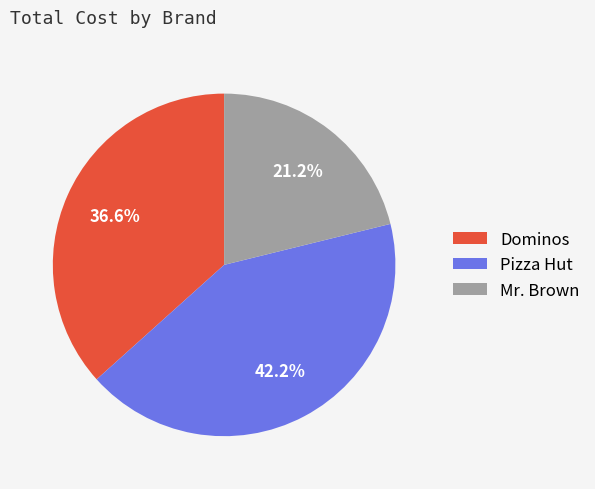

What percentage is the Dominos slice, to the nearest percent?

37%